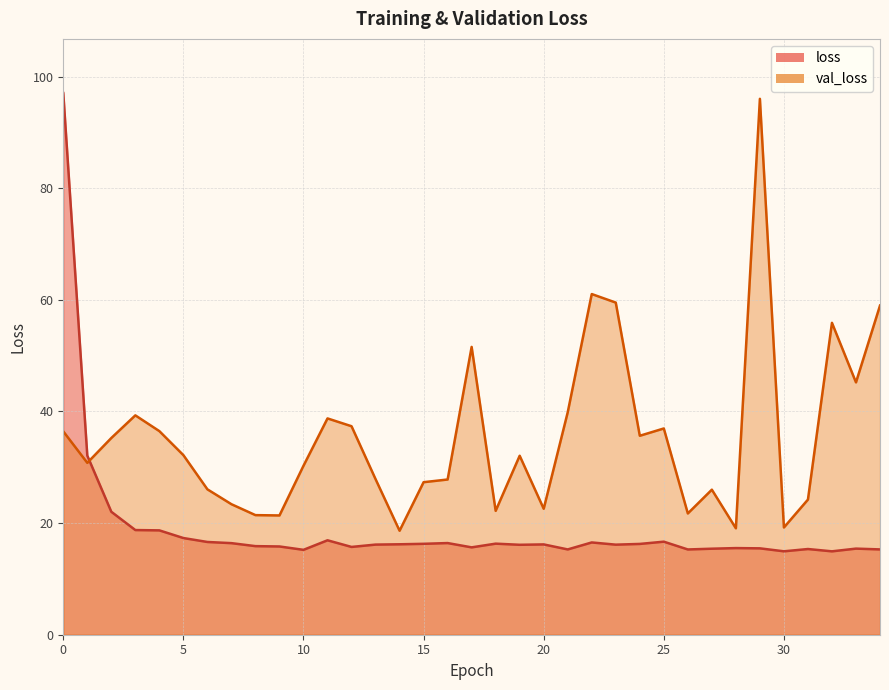

At 21, list the series in order from smallest to largest.

loss, val_loss